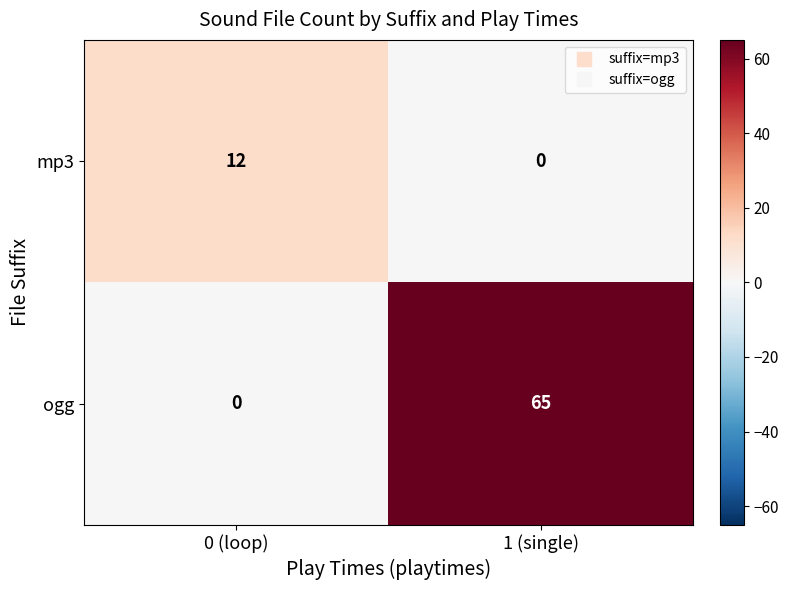

At which category does the chart reach its peak across all series?

1 (single)